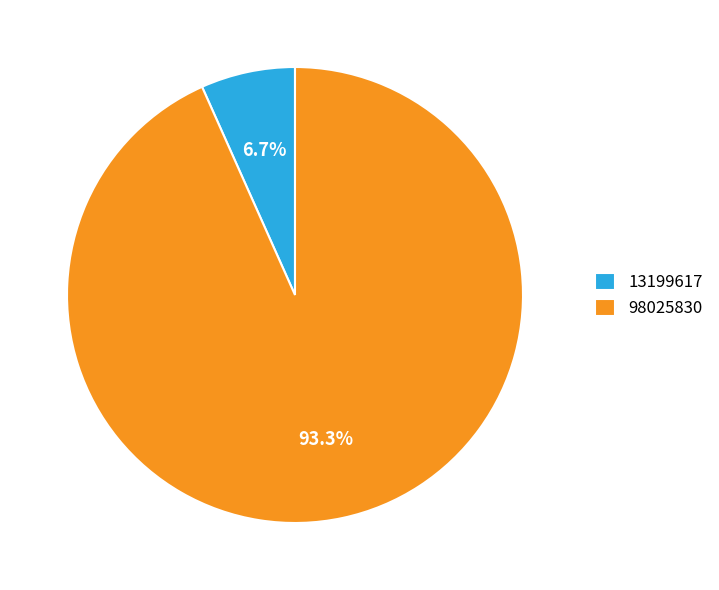

To the nearest percent, what portion does 13199617 represent?

7%